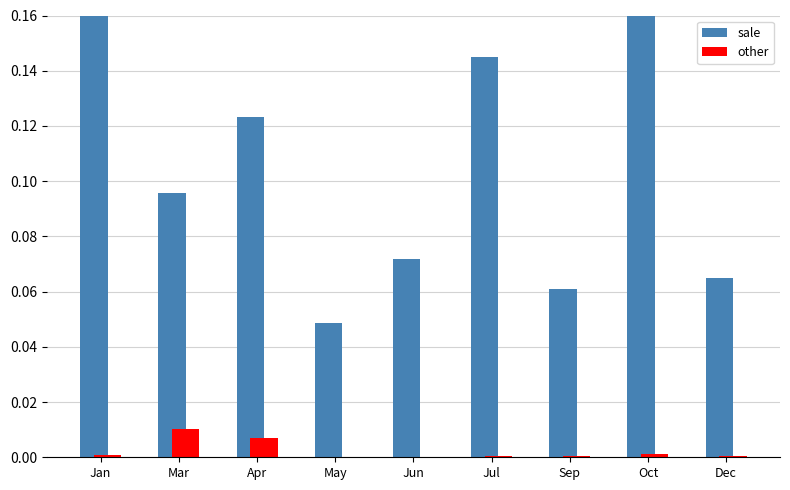

At which label does sale reach its minimum?

May